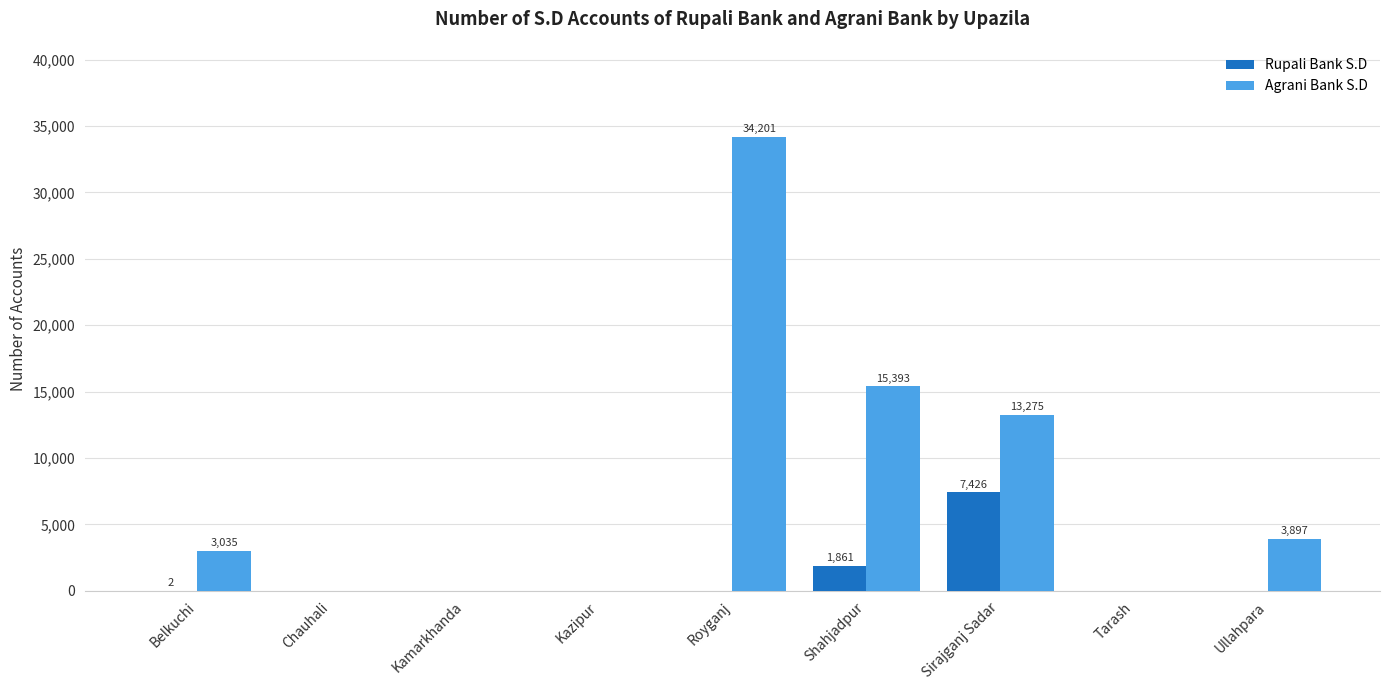

The Rupali Bank S.D series shows 0 at Chauhali. True or false?

True